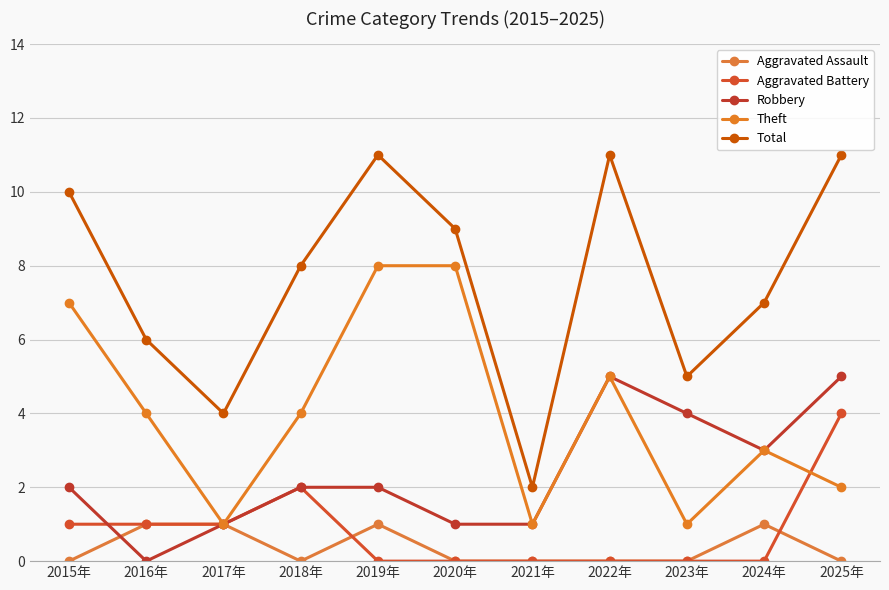

What are all the series names shown in the legend?

Aggravated Assault, Aggravated Battery, Robbery, Theft, Total